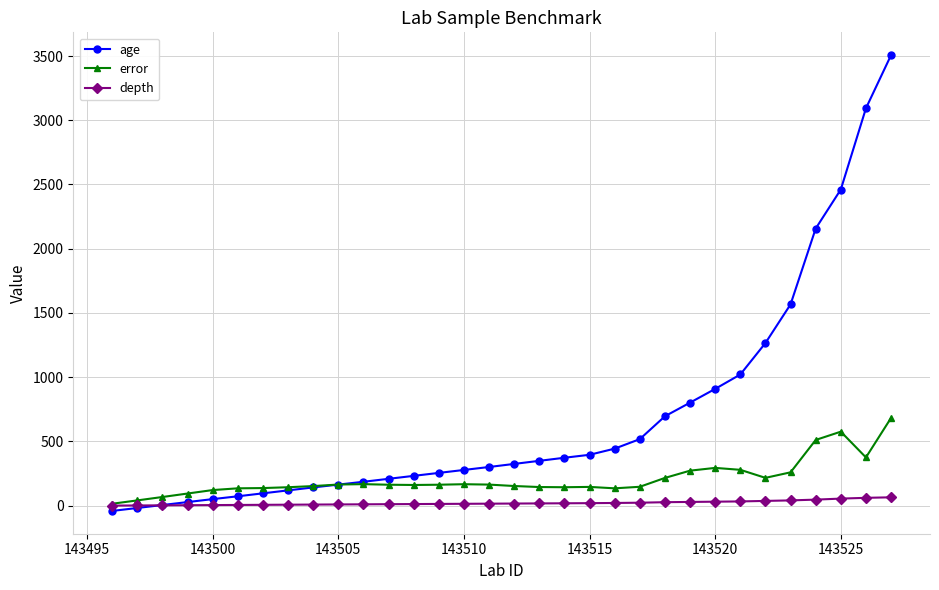

What is the greatest value displayed?

3507.0